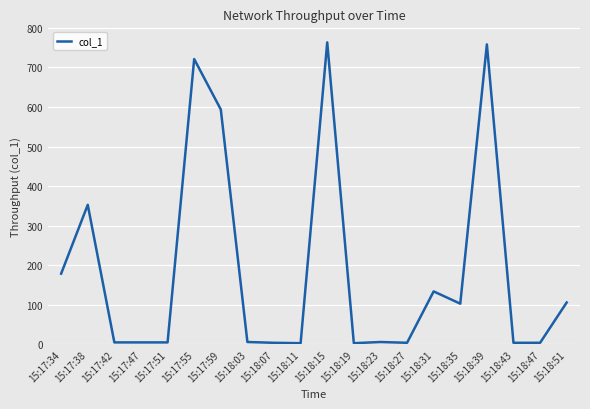

Does the chart display data point markers on the line(s)?

No